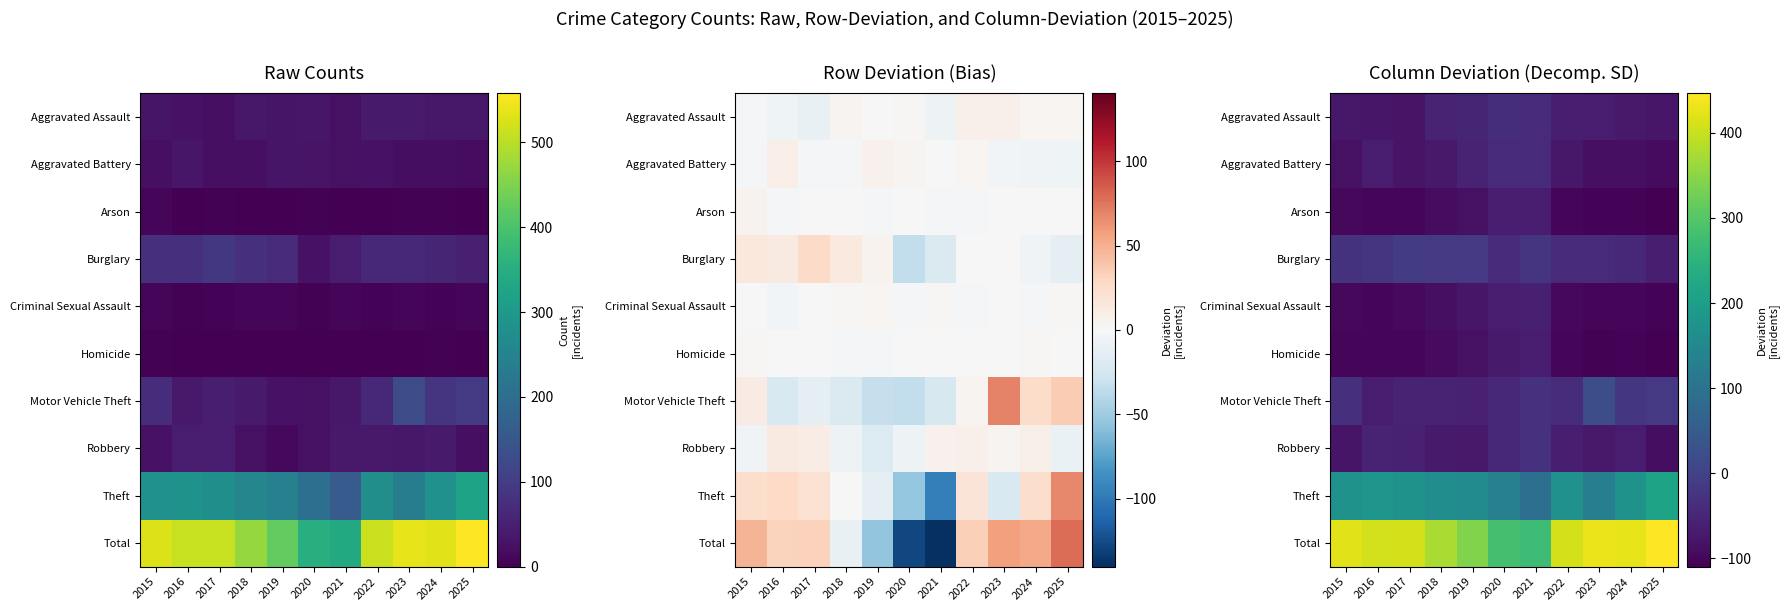

How many data points does each series have?

11